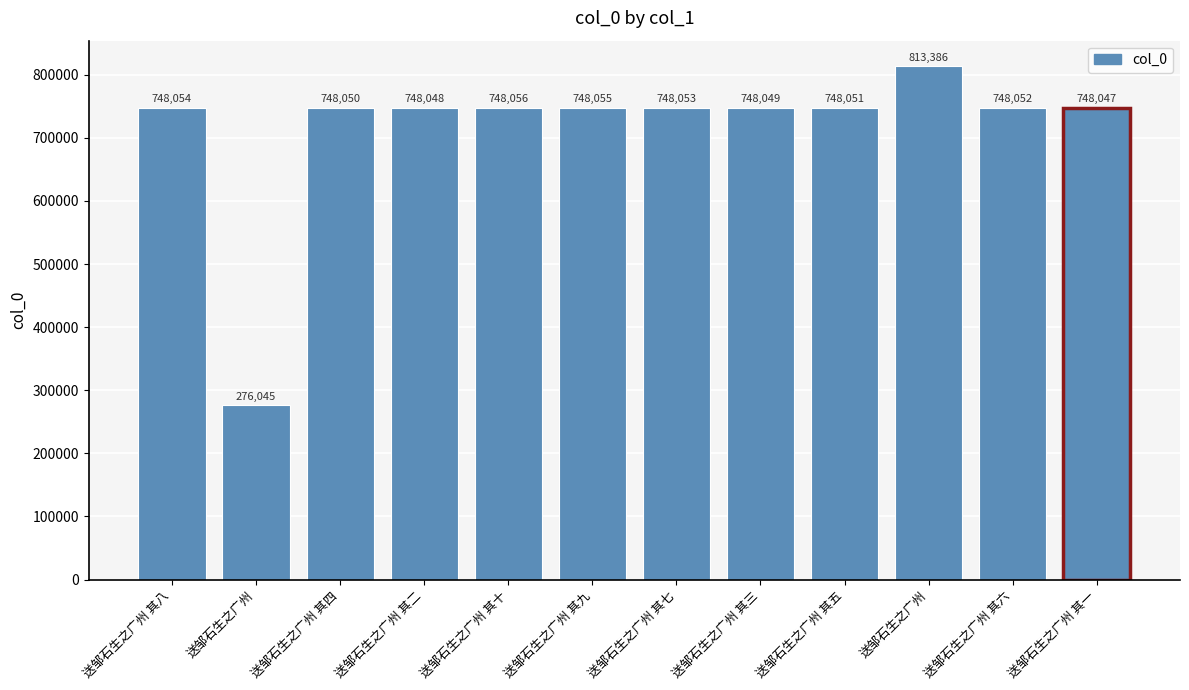

How many bars are there in total?

12